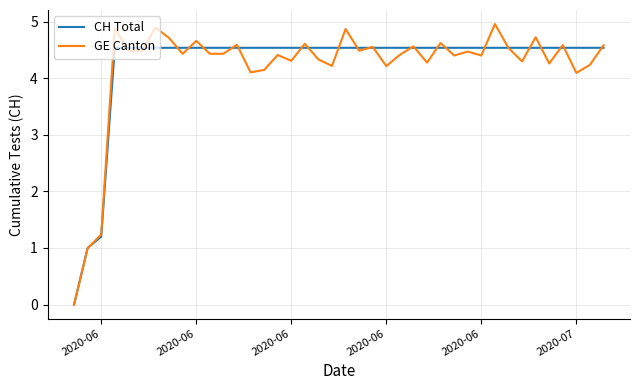

How many values in the GE Canton series are below 4?

3